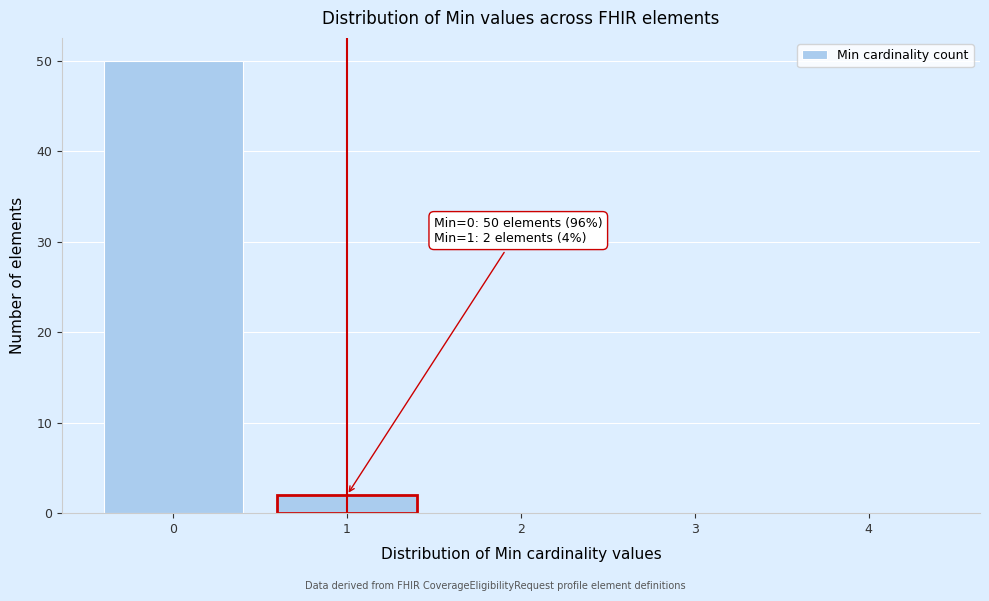

Reading left to right, extract all data points from this chart.

0=50	1=2	2=0	3=0	4=0